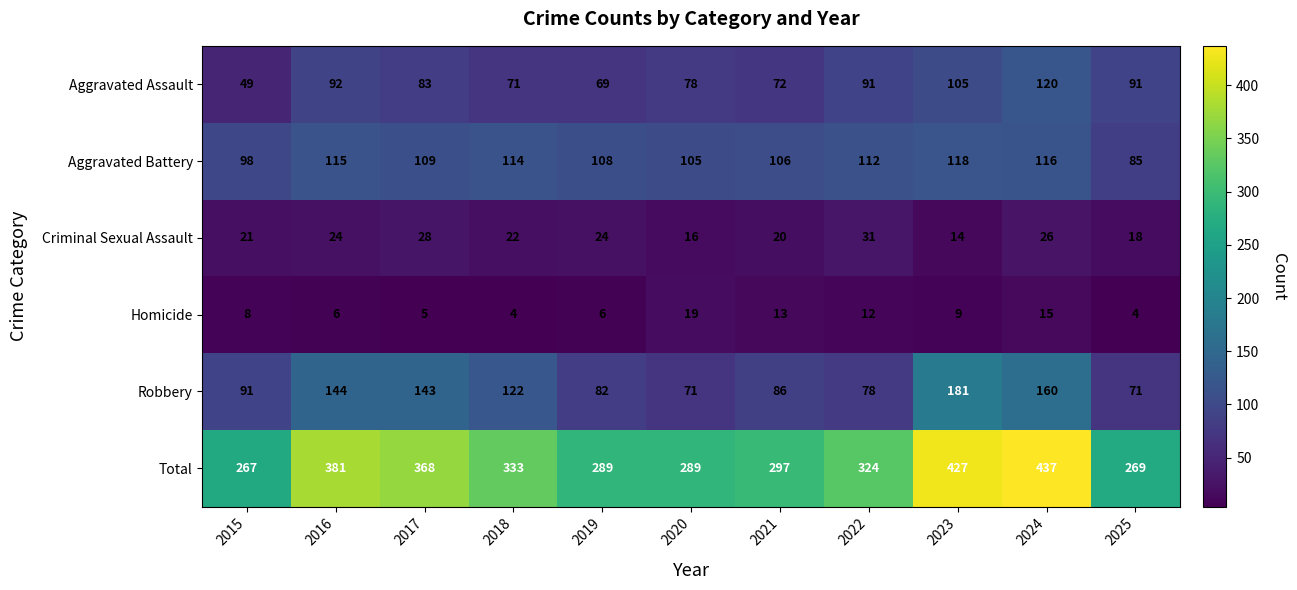

Is it true that Homicide equals 4 at 2018?

True